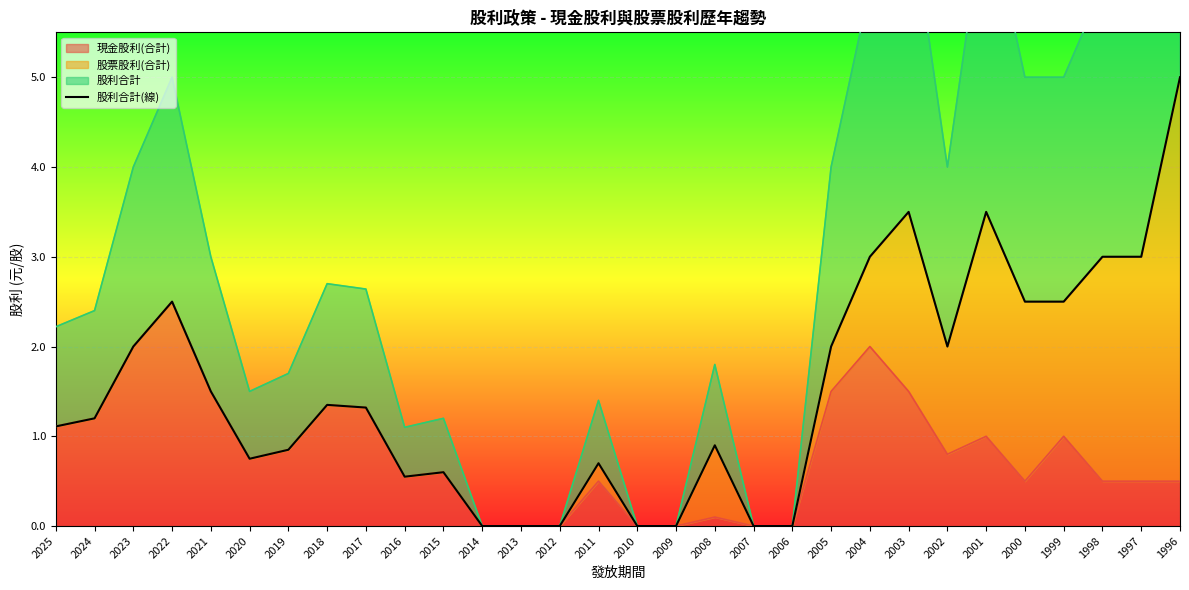

The value of 現金股利(合計) at 2007 is 0.0. True or false?

True